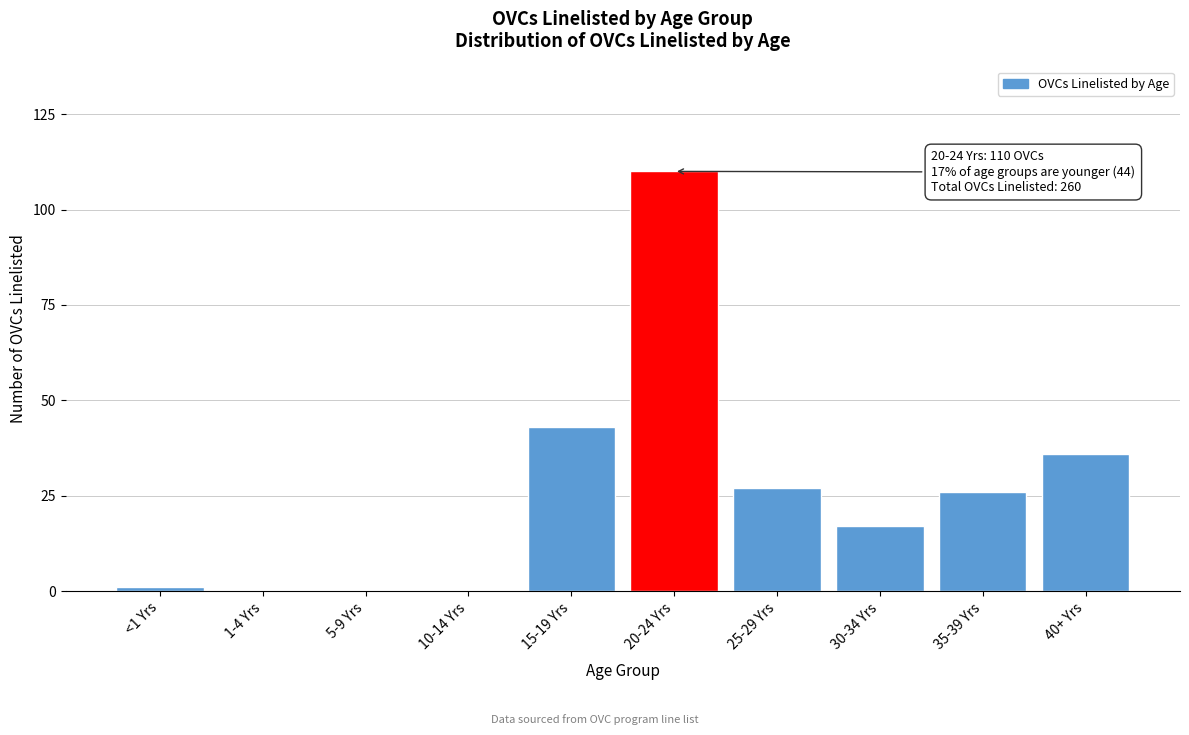

Reading left to right, extract all data points from this chart.

<1 Yrs=1	1-4 Yrs=0	5-9 Yrs=0	10-14 Yrs=0	15-19 Yrs=43	20-24 Yrs=110	25-29 Yrs=27	30-34 Yrs=17	35-39 Yrs=26	40+ Yrs=36